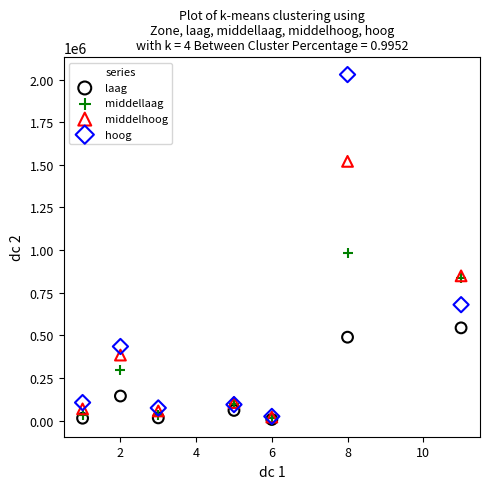

Across all series, what Y value is closest to 1018062?

981100.6